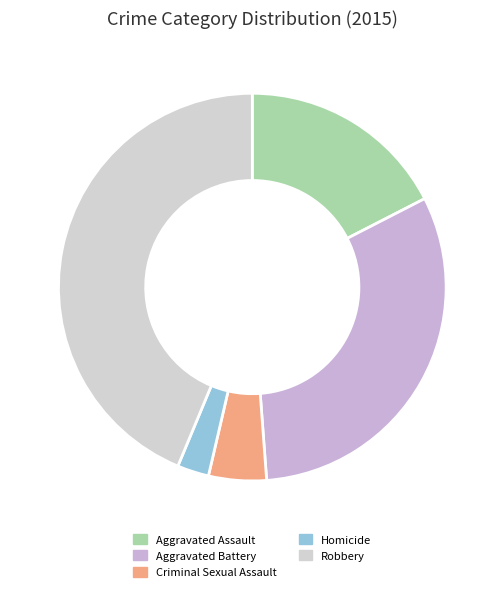

What percentage is the Aggravated Assault slice, to the nearest percent?

17%